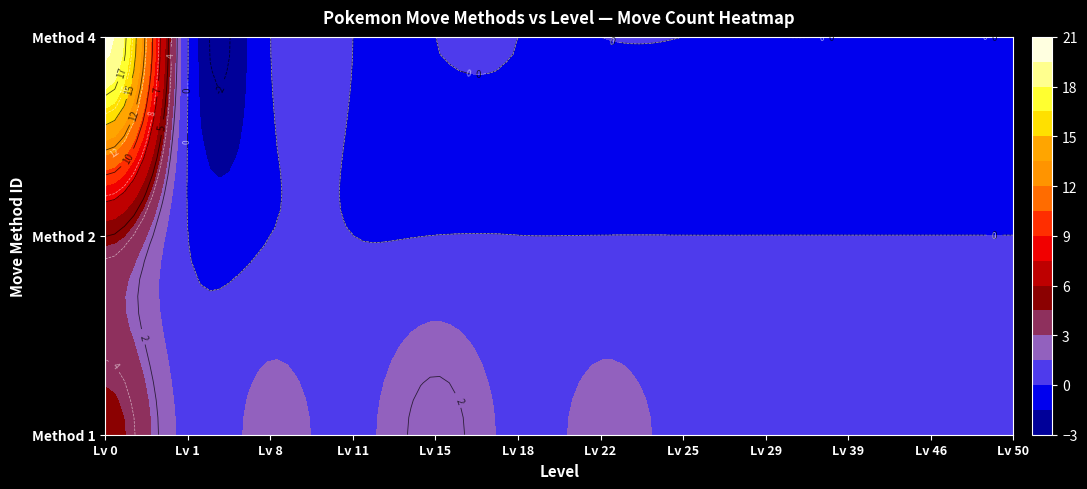

How many data points in 2 are above 0?

1